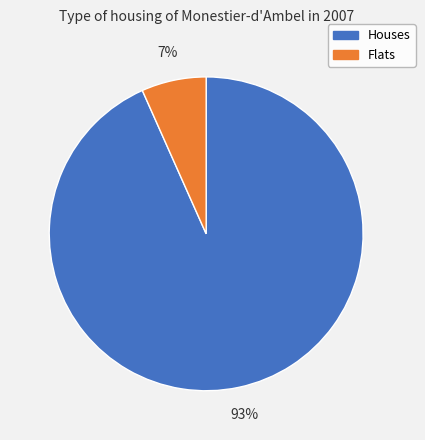

Does any single category account for the majority?

Yes